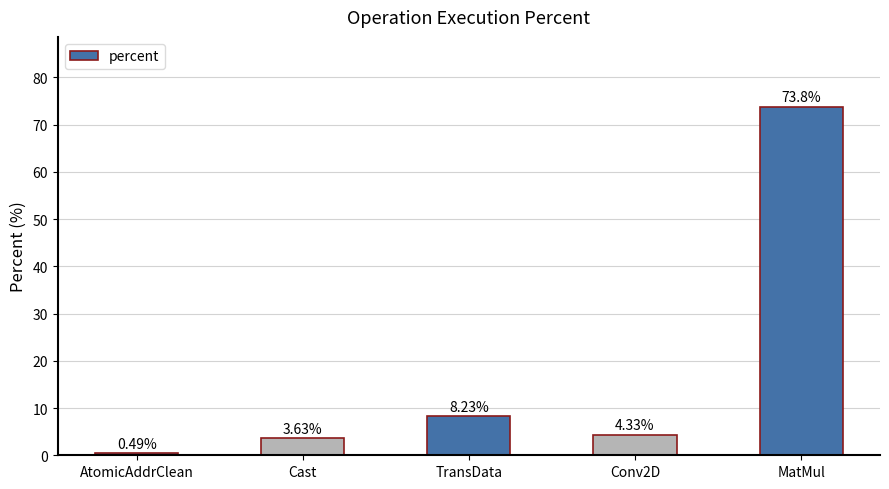

Count the number of values greater than 4.

3